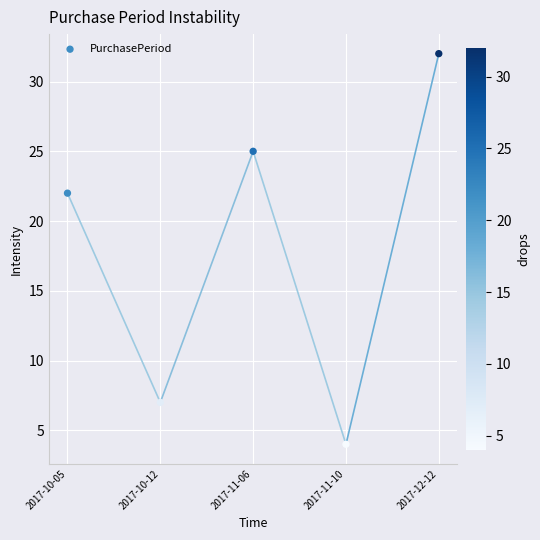

What is the range of Y values (max minus min)?

28